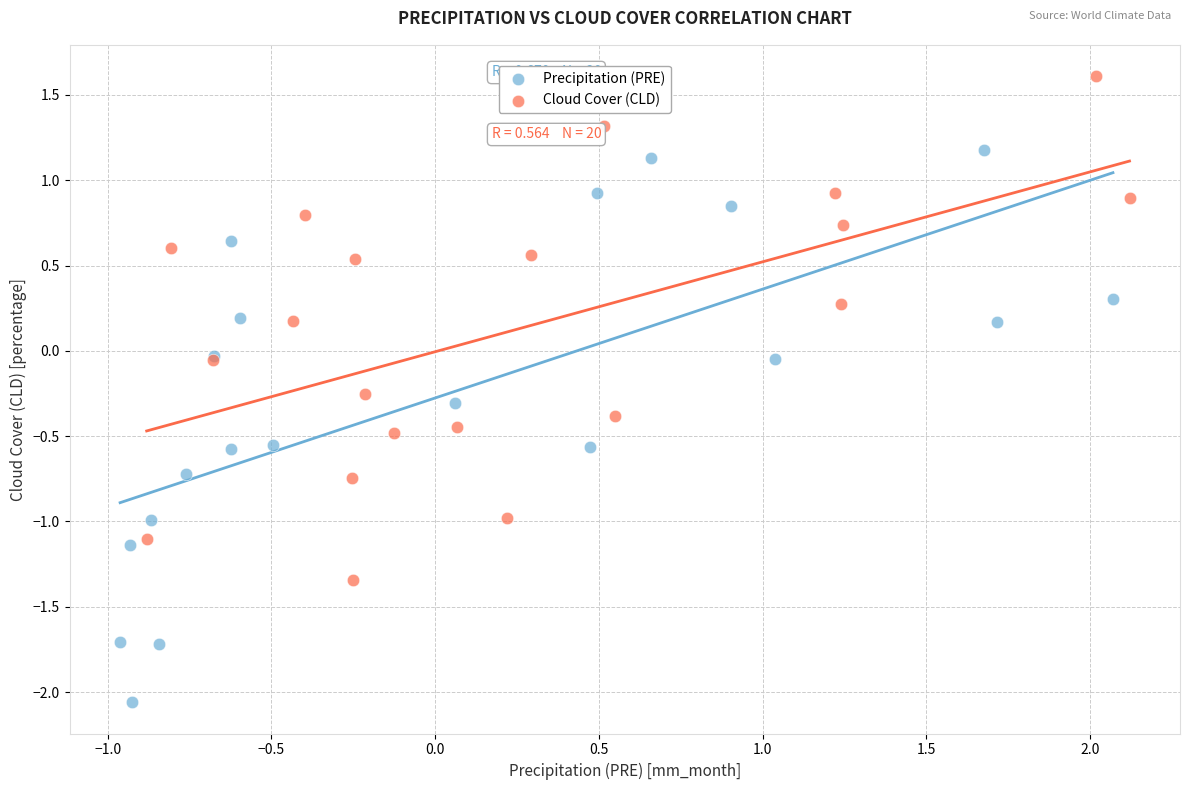

What are all the series names shown in the legend?

Precipitation (PRE), Cloud Cover (CLD)